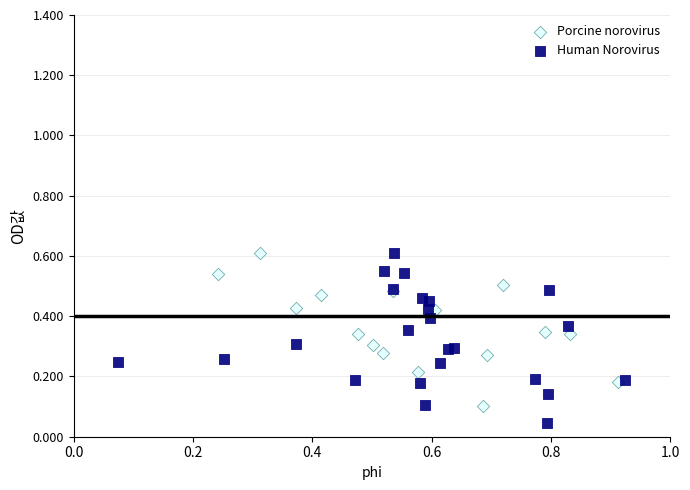

Which series has the widest spread of Y values?

Human Norovirus